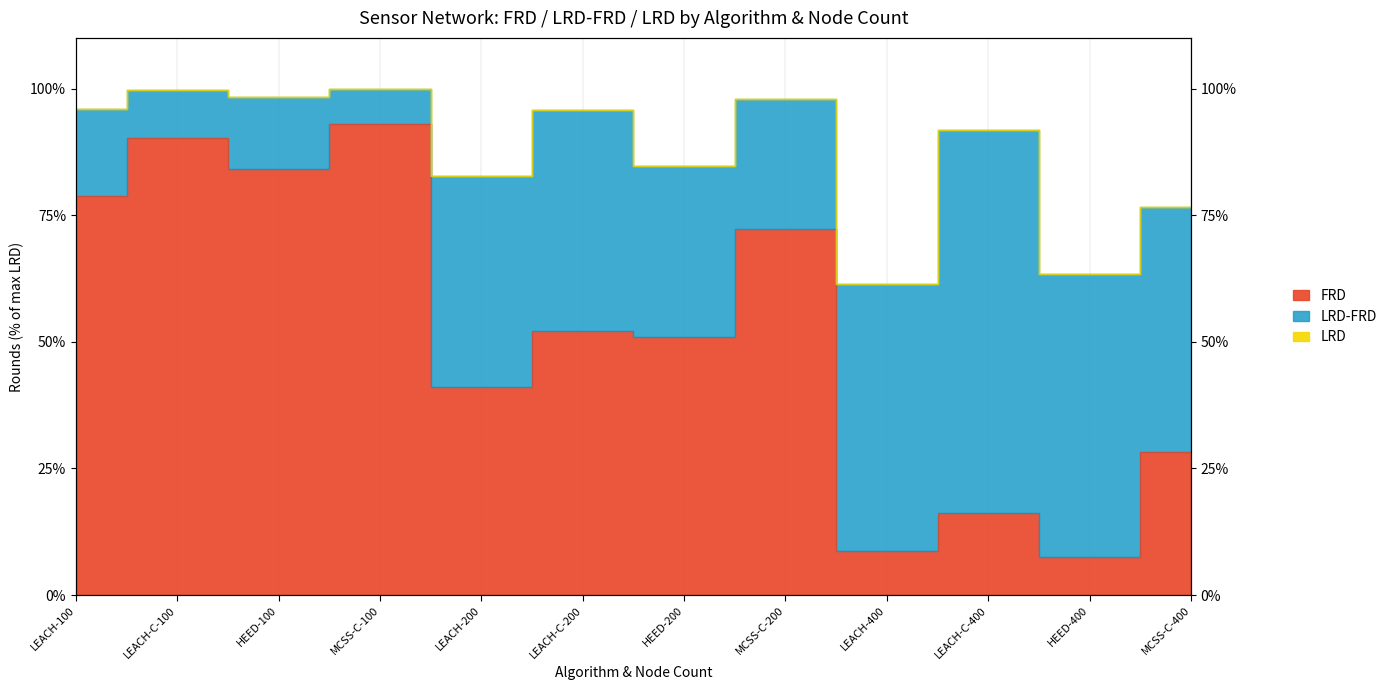

True or false: LRD and FRD intersect in this chart.

False